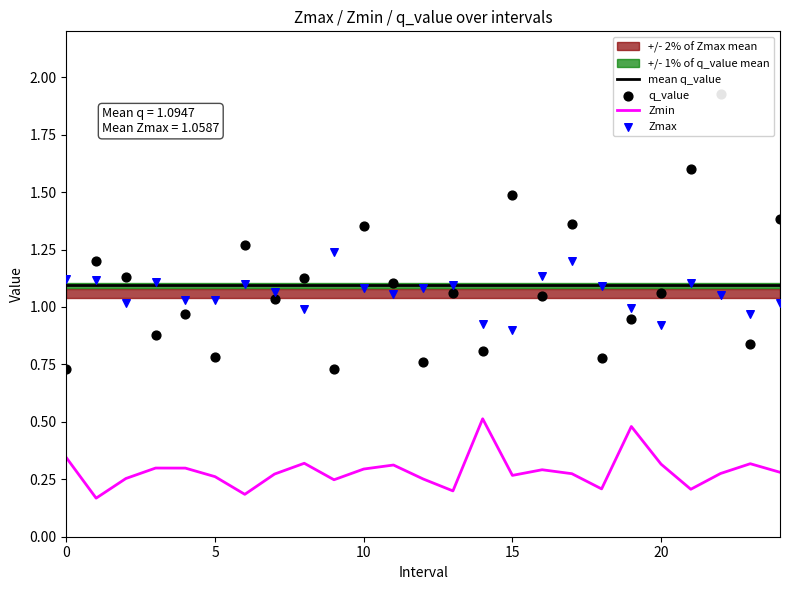

At which category is the sum across all series the highest?

22